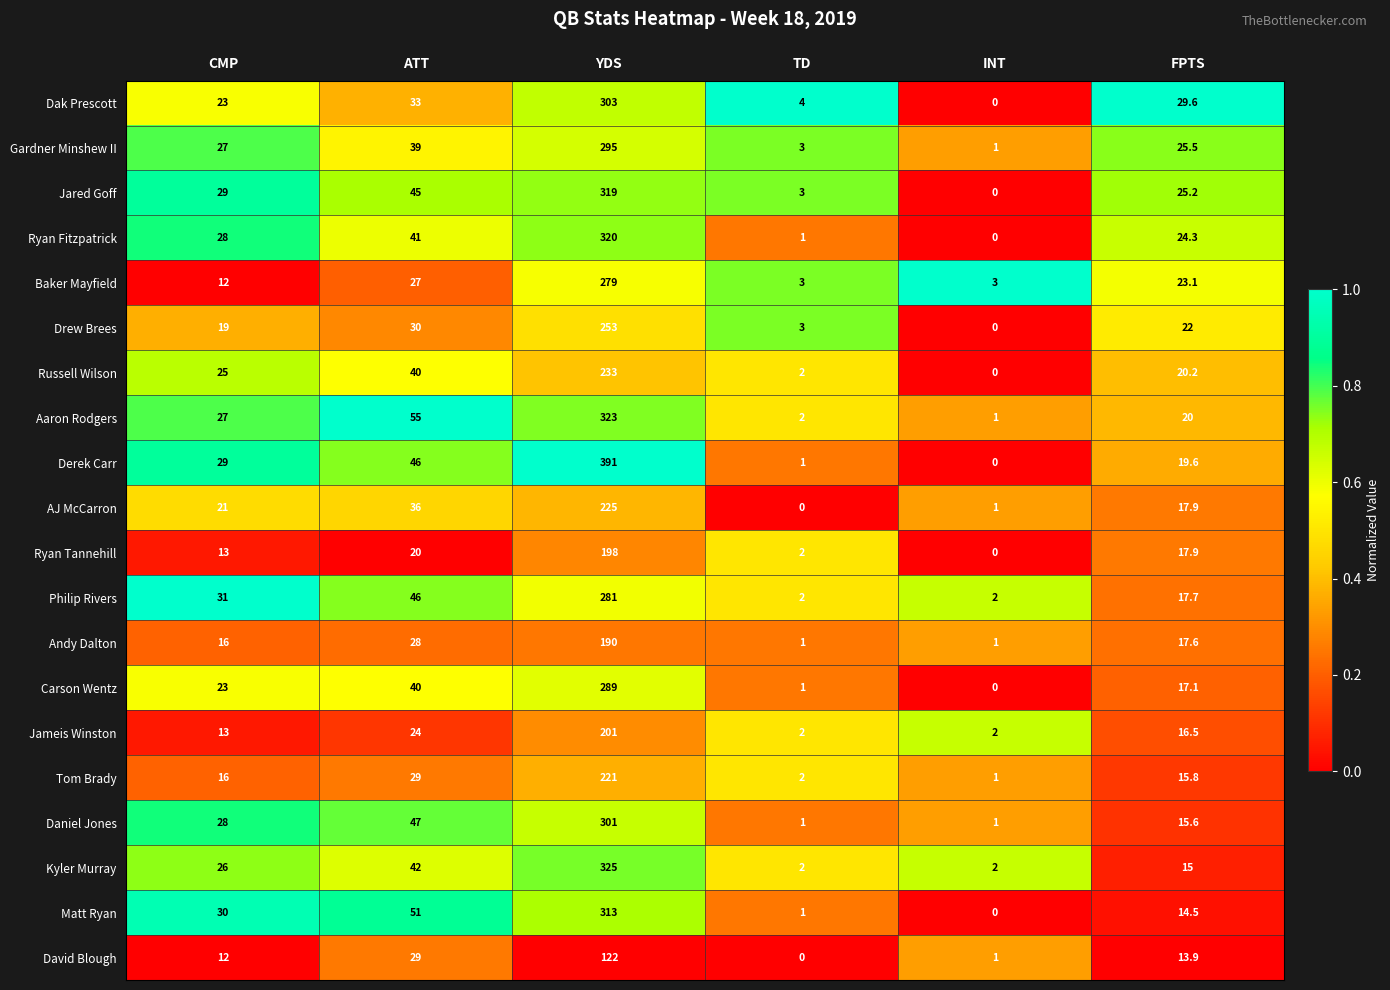

At which label does Andy Dalton reach its peak?

YDS